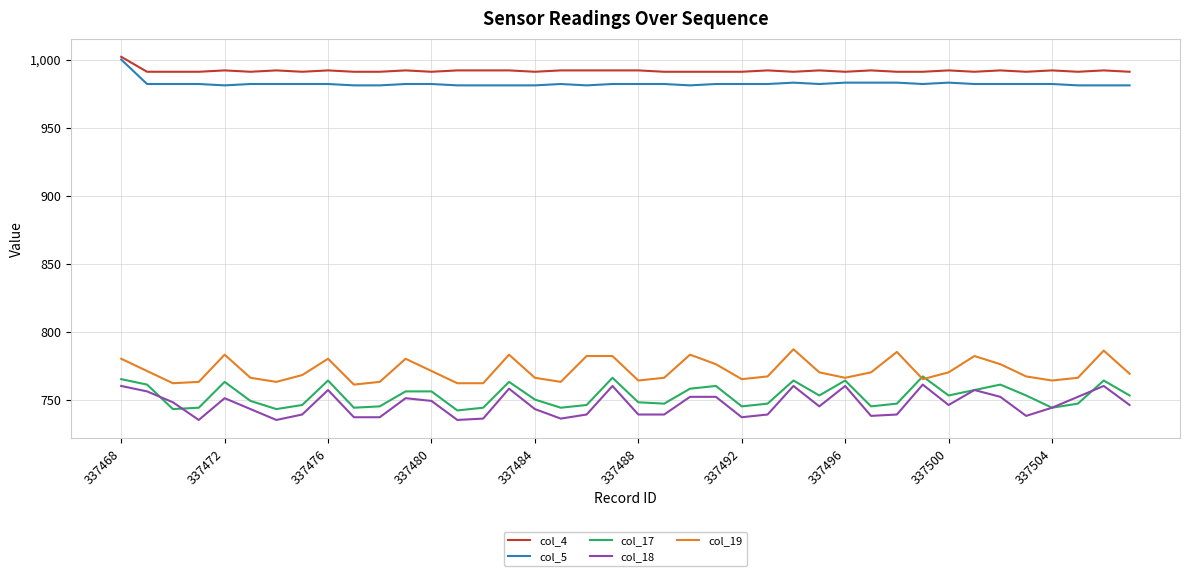

What is the smallest value displayed?

735